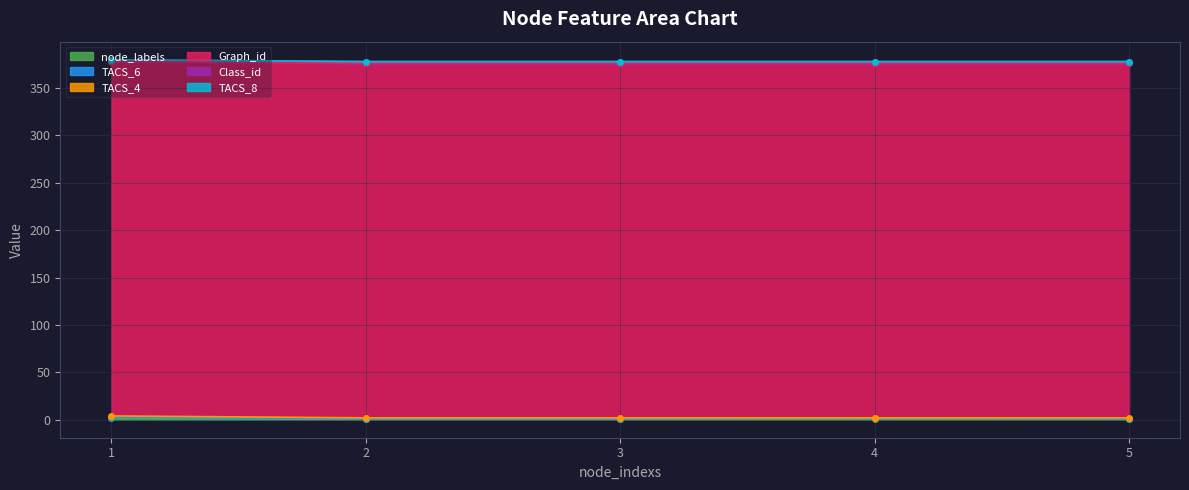

Between 2 and 5, which is larger?

2